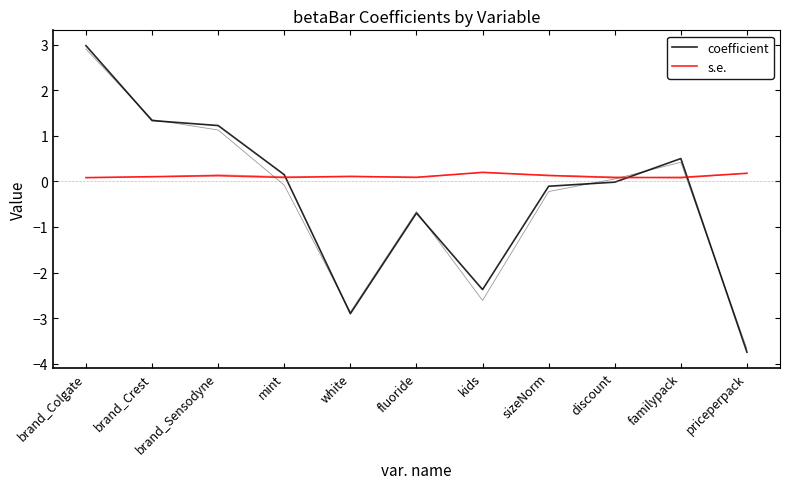

At discount, list the series in order from largest to smallest.

s.e., coefficient